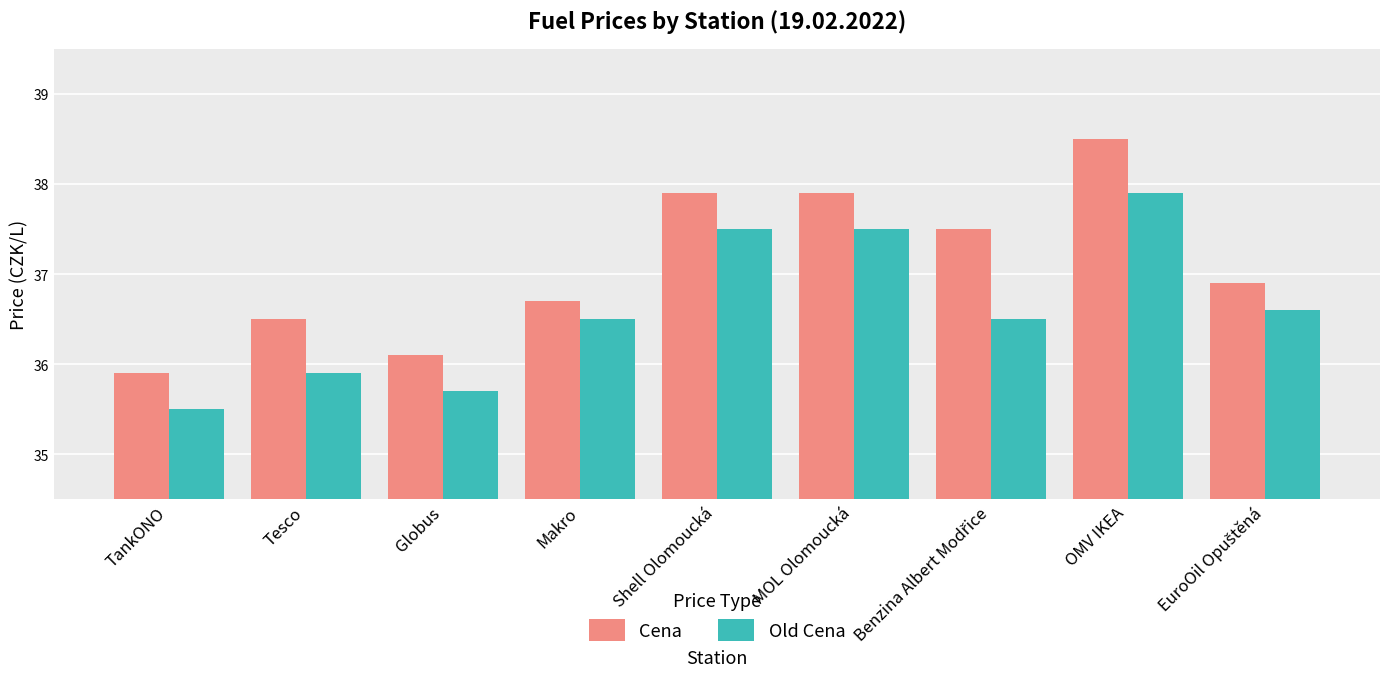

The value of Cena at Globus is 61.4. True or false?

False